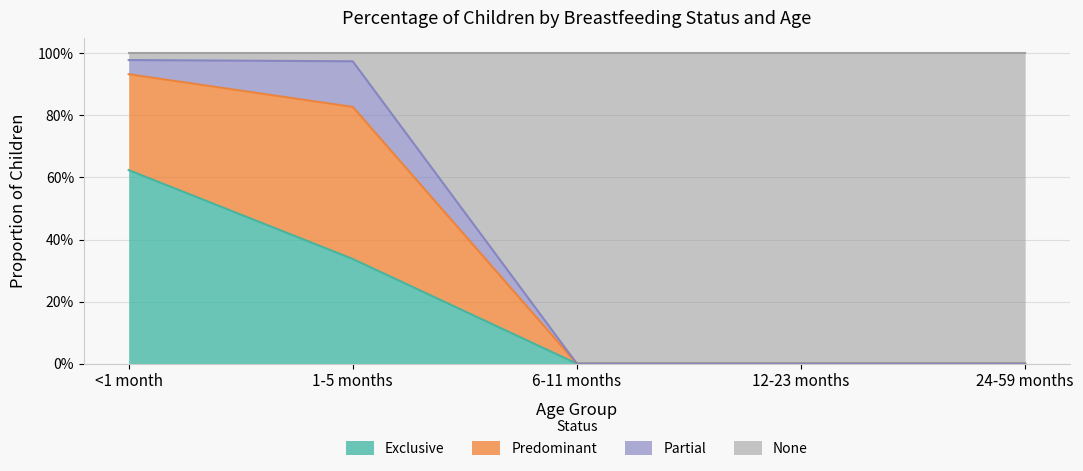

Does the chart display data point markers on the line(s)?

No